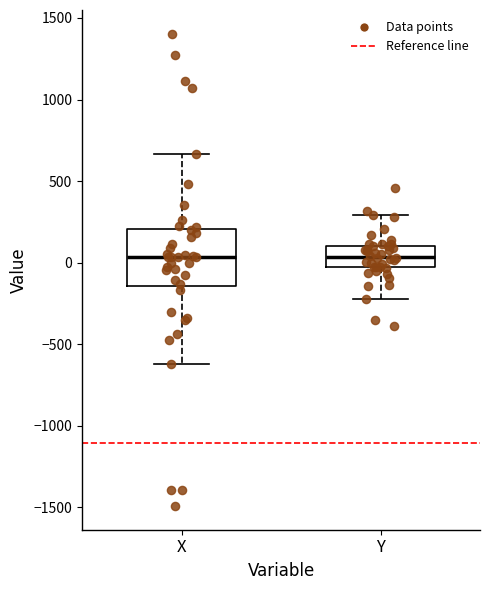

Reading left to right, transcribe this box plot: for each box, give where its median line is, the range the box spans, and where its two whiskers end, as read against the y-axis. The values are not printed on the chart, so give them approximately, as read against the axis.

X: median 50, box -150 to 200, whiskers -600 to 650
Y: median 50, box -50 to 100, whiskers -200 to 300